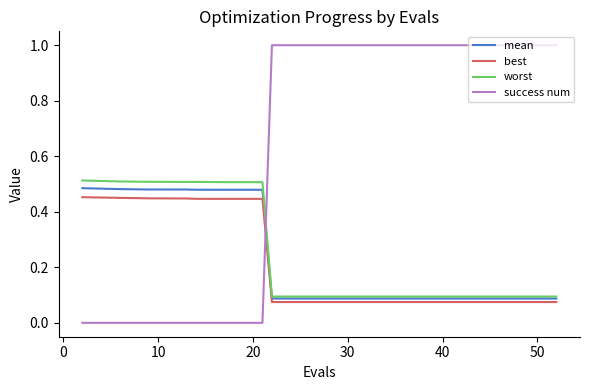

Which series has the widest spread of values?

success num